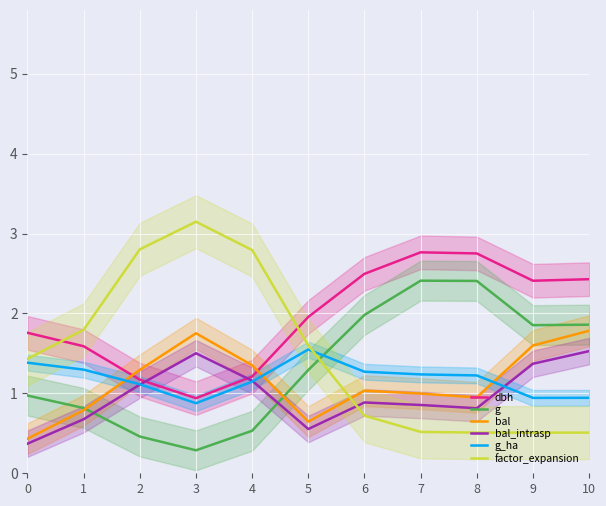

Between which two adjacent categories do g and bal first intersect?

1 and 2